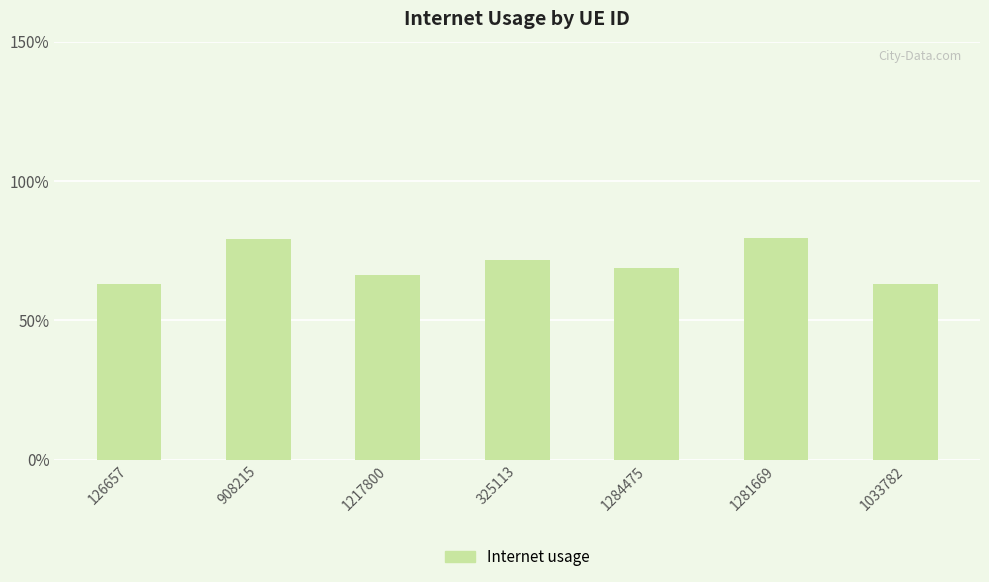

Reading left to right, transcribe all the data shown in this chart.

126657=0.6	908215=0.8	1217800=0.7	325113=0.7	1284475=0.7	1281669=0.8	1033782=0.6